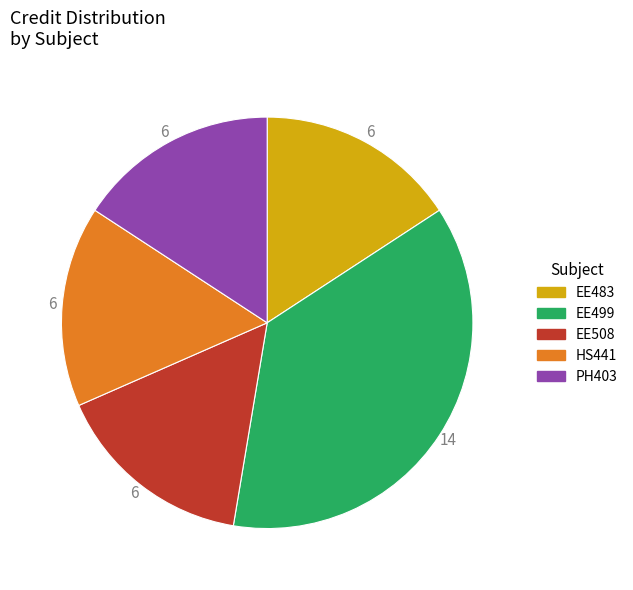

Which category has the biggest portion of the pie?

EE499